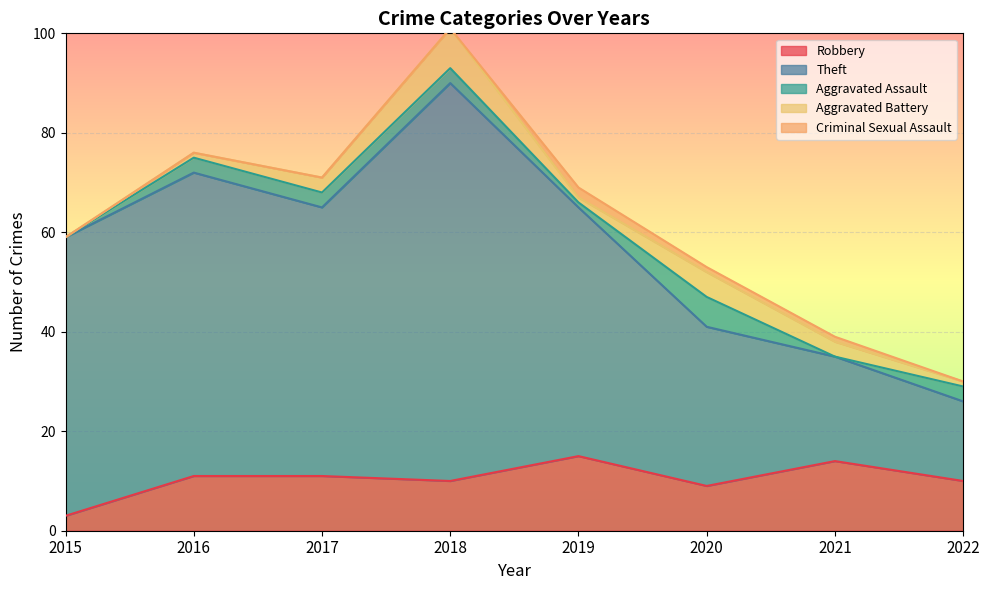

How many data points does each series have?

8